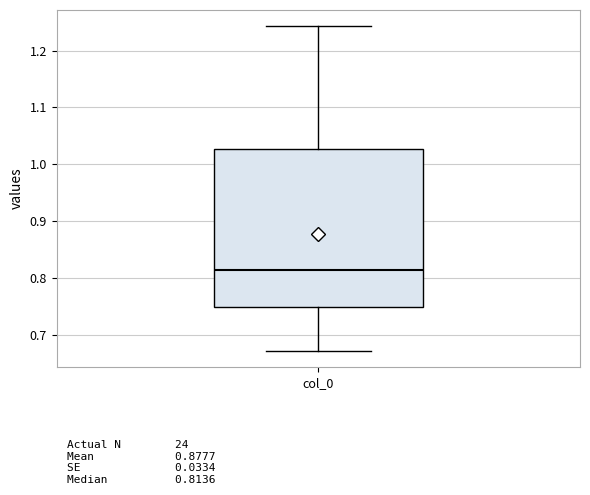

Transcribe this box plot: give where the median line is, the range the box spans, and where the two whiskers end, as read against the y-axis. The values are not printed on the chart, so give them approximately, as read against the axis.

median 0.81, box 0.75 to 1.03, whiskers 0.67 to 1.24